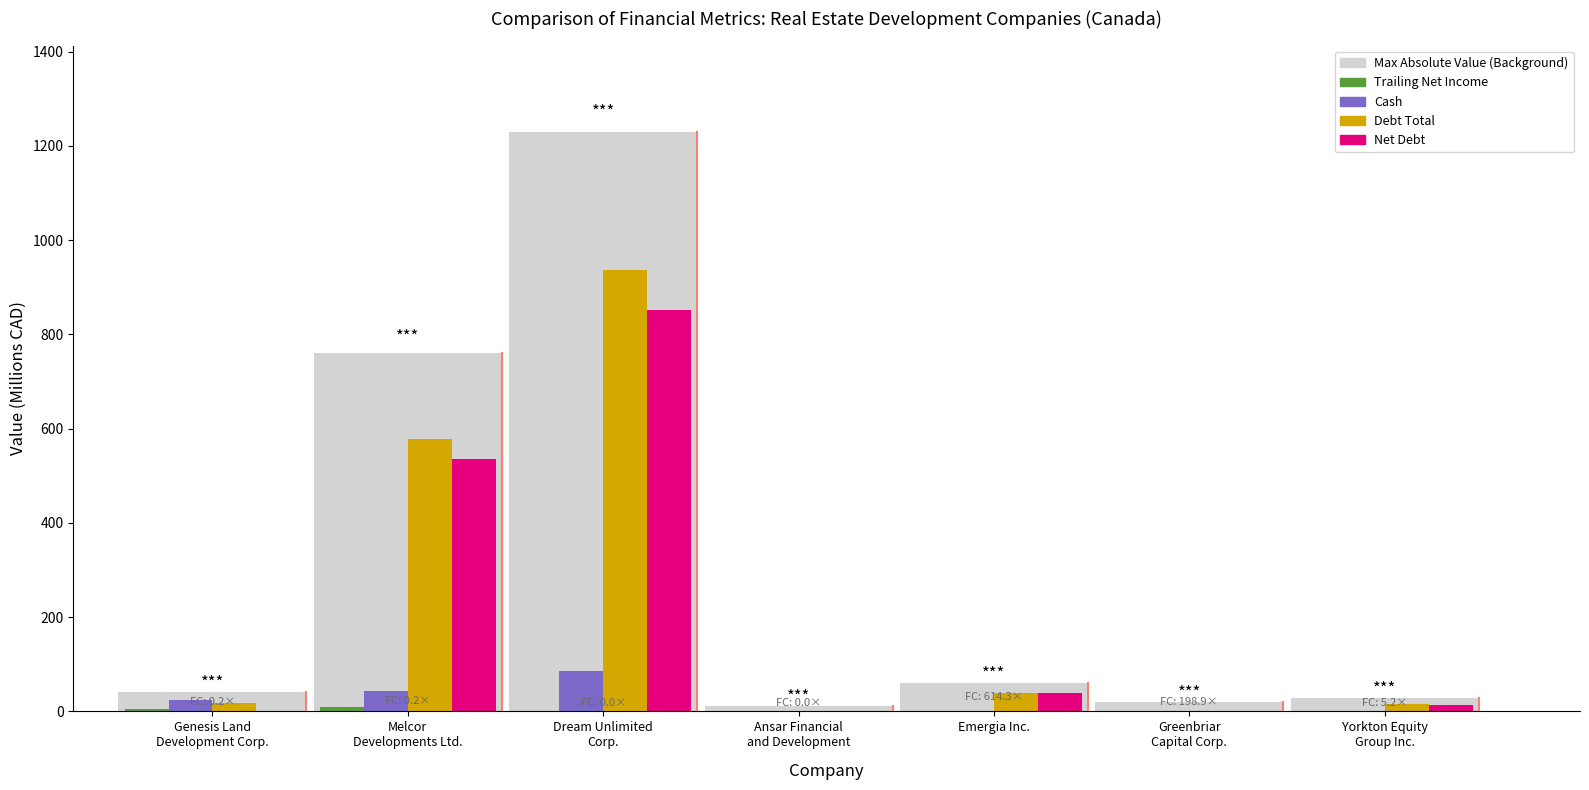

Reading left to right, list all the values displayed in this chart.

Trailing Net Income: Genesis Land
Development Corp.=5.3	Melcor
Developments Ltd.=9.0	Dream Unlimited
Corp.=0.0	Ansar Financial
and Development=0.0	Emergia Inc.=0.0	Greenbriar
Capital Corp.=0.0	Yorkton Equity
Group Inc.=0.0
Cash: Genesis Land
Development Corp.=23.5	Melcor
Developments Ltd.=42.5	Dream Unlimited
Corp.=86.6	Ansar Financial
and Development=1.0	Emergia Inc.=0.0	Greenbriar
Capital Corp.=0.0	Yorkton Equity
Group Inc.=0.1
Debt Total: Genesis Land
Development Corp.=17.6	Melcor
Developments Ltd.=577.8	Dream Unlimited
Corp.=937.6	Ansar Financial
and Development=0.0	Emergia Inc.=38.8	Greenbriar
Capital Corp.=0.6	Yorkton Equity
Group Inc.=14.7
Net Debt: Genesis Land
Development Corp.=0.0	Melcor
Developments Ltd.=535.6	Dream Unlimited
Corp.=851.0	Ansar Financial
and Development=0.0	Emergia Inc.=38.8	Greenbriar
Capital Corp.=0.5	Yorkton Equity
Group Inc.=14.6